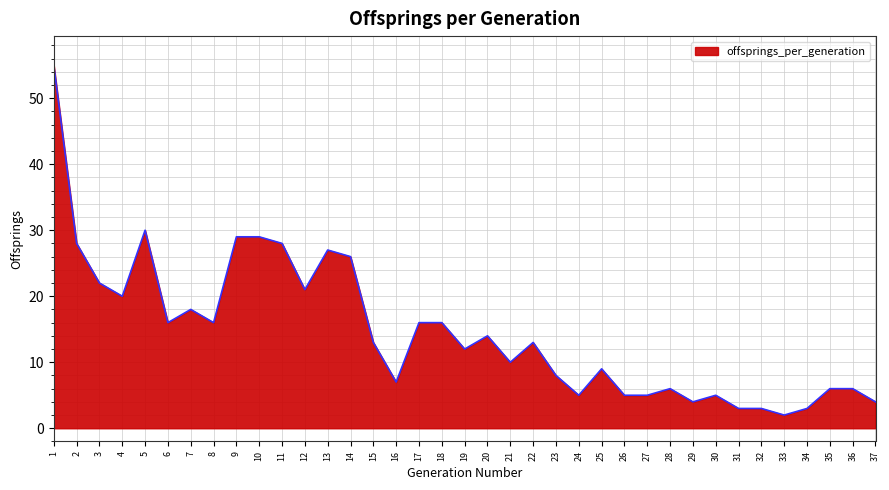

What is the smallest value displayed?

2